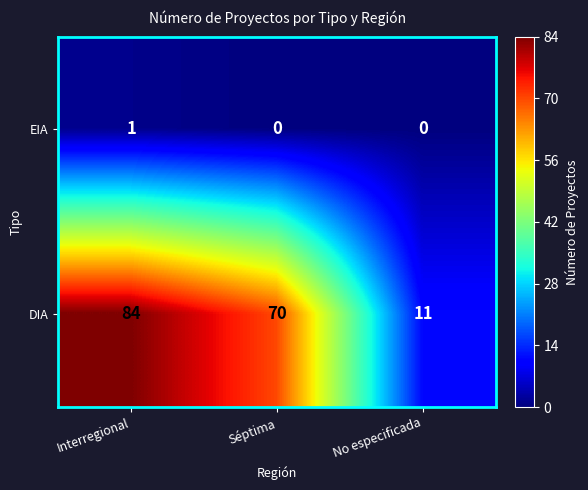

Reading left to right, list all the values displayed in this chart.

EIA: 1	0	0
DIA: 84	70	11